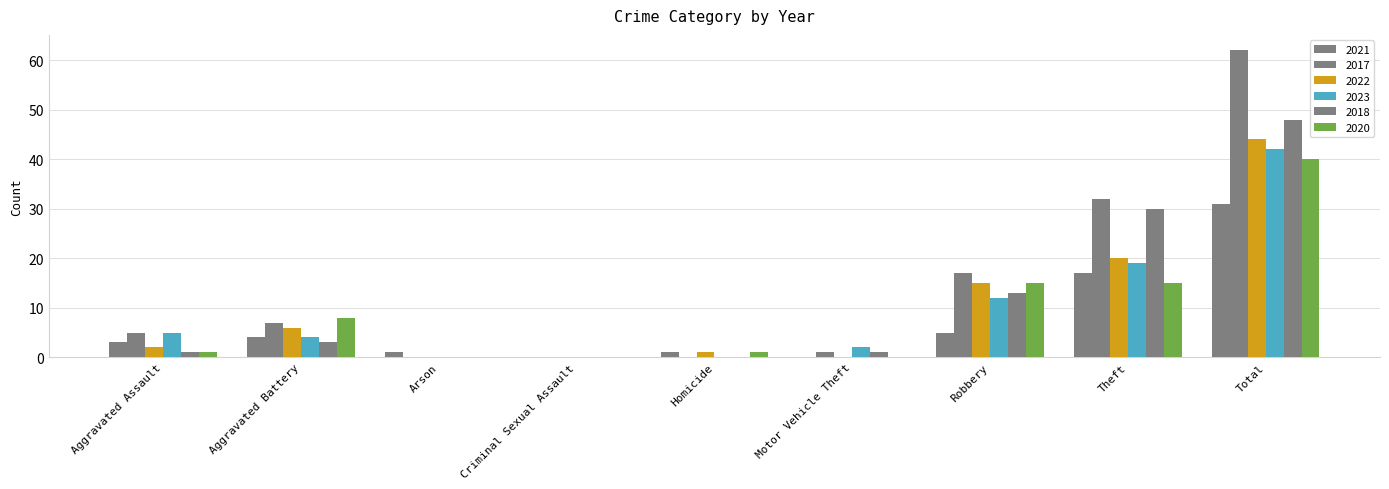

How many groups of bars are there?

9